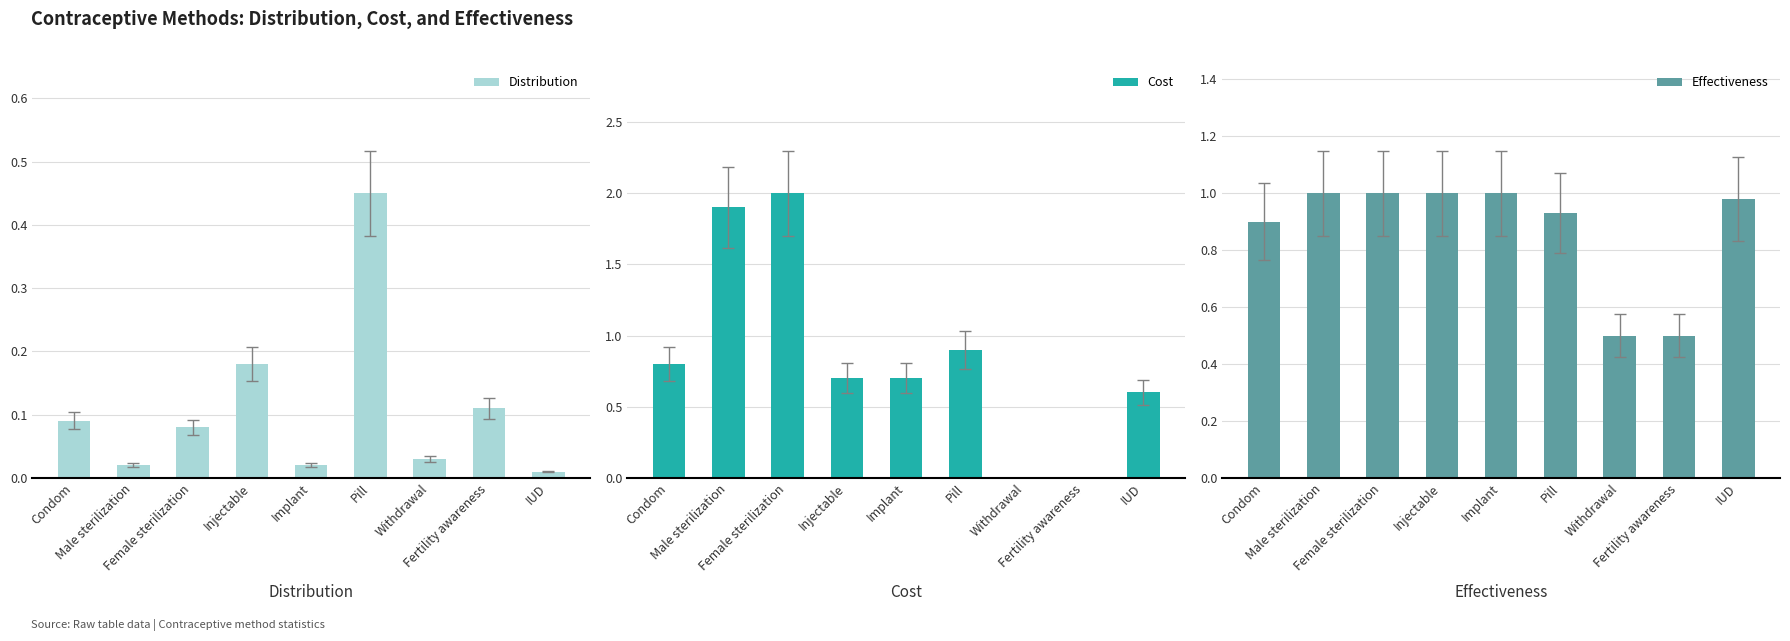

Reading right to left, transcribe all the data shown in this chart.

Distribution: 0.0	0.1	0.0	0.5	0.0	0.2	0.1	0.0	0.1
Cost: 0.6	0.0	0.0	0.9	0.7	0.7	2.0	1.9	0.8
Effectiveness: 1.0	0.5	0.5	0.9	1.0	1.0	1.0	1.0	0.9